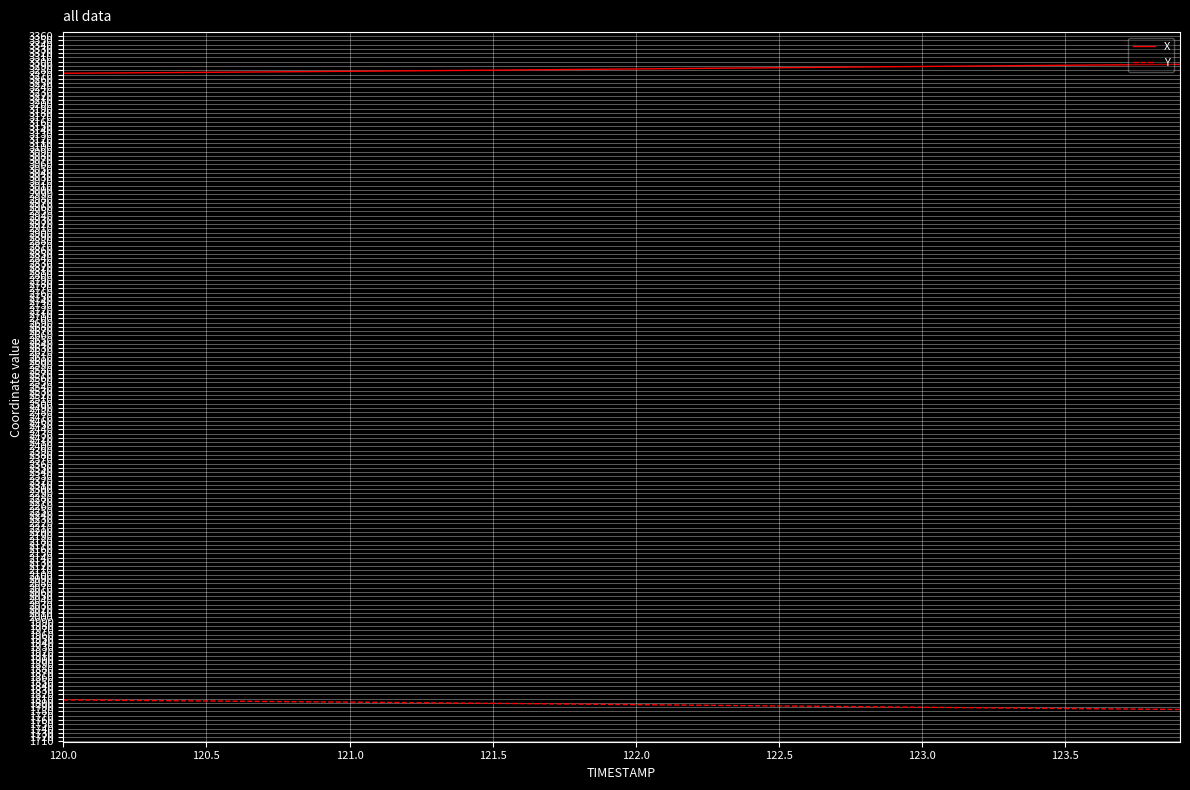

What is the minimum value for Y?

1784.8